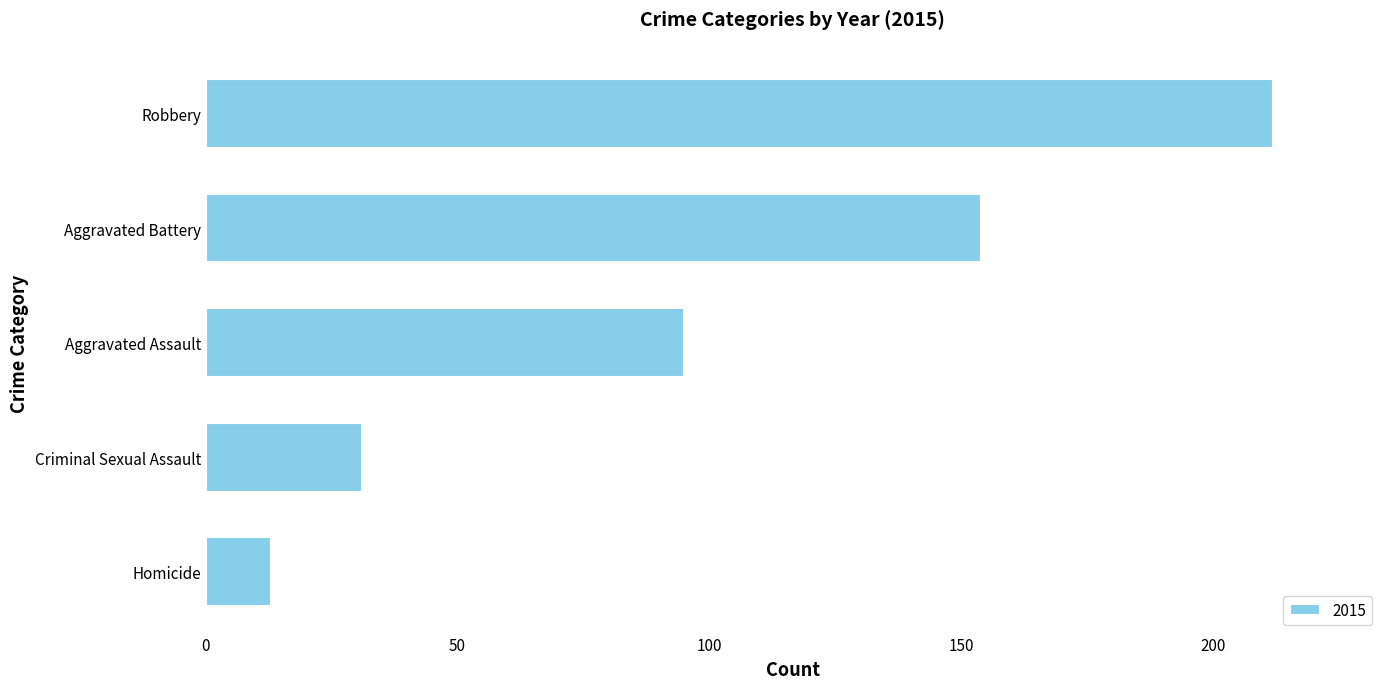

Does the chart contain any negative values?

No